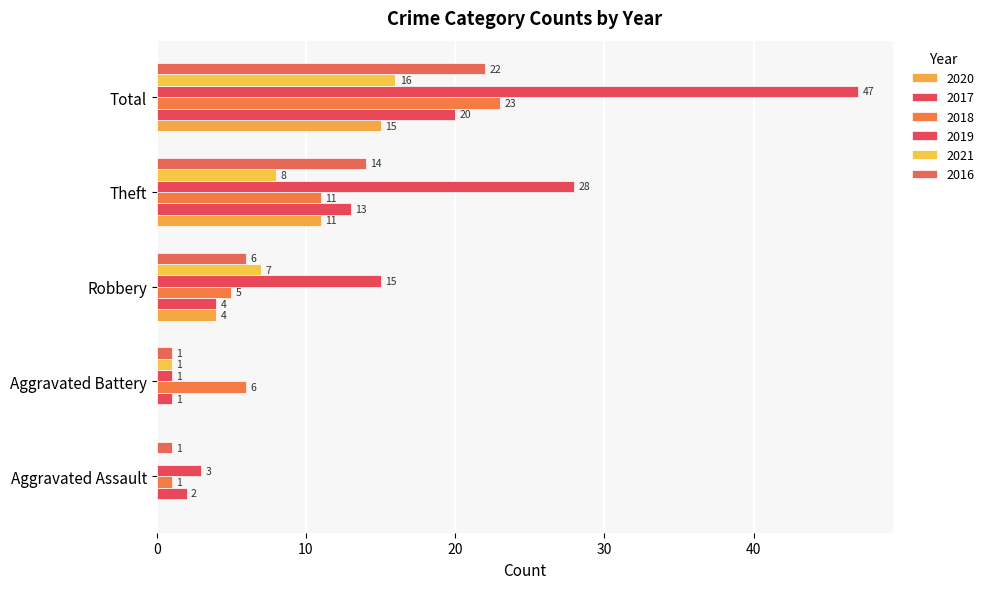

What is the sum of all 2017 values?

40